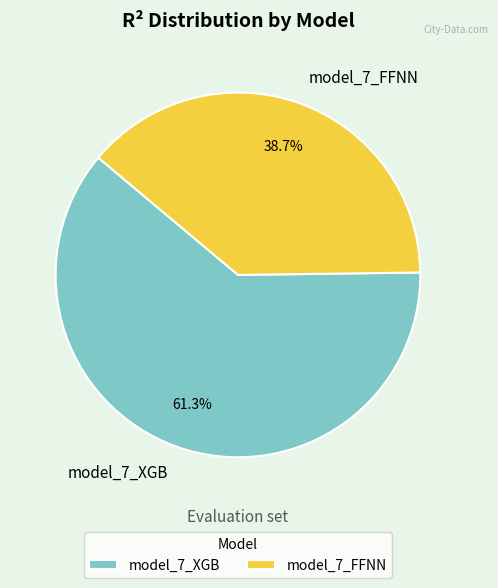

To the nearest percent, what percentage of the pie is model_7_FFNN?

39%